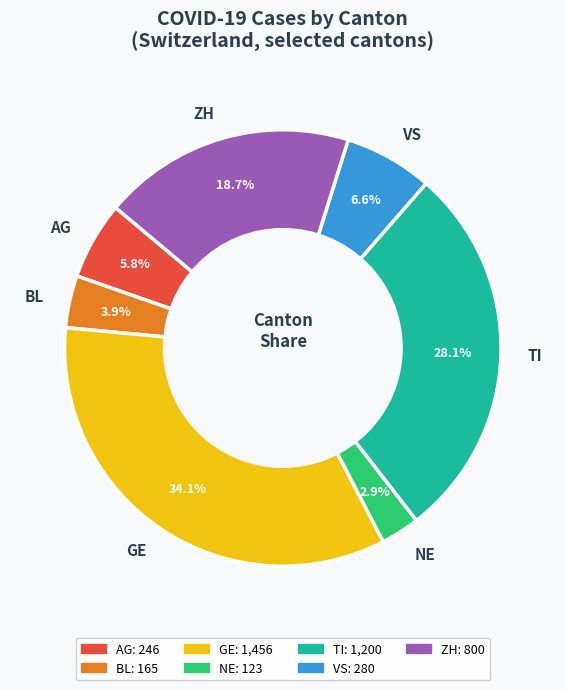

Which slice is the largest?

GE